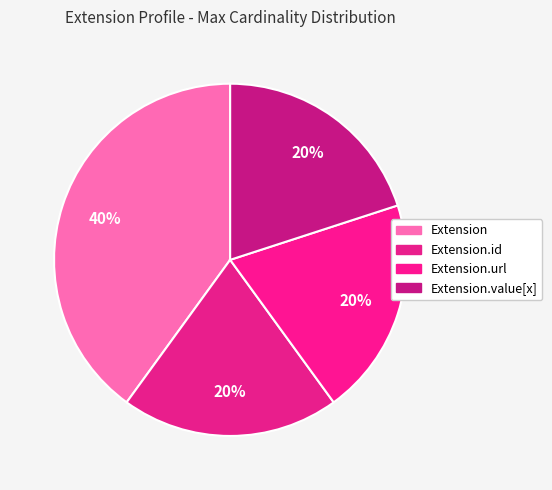

How many segments does this pie chart have?

4